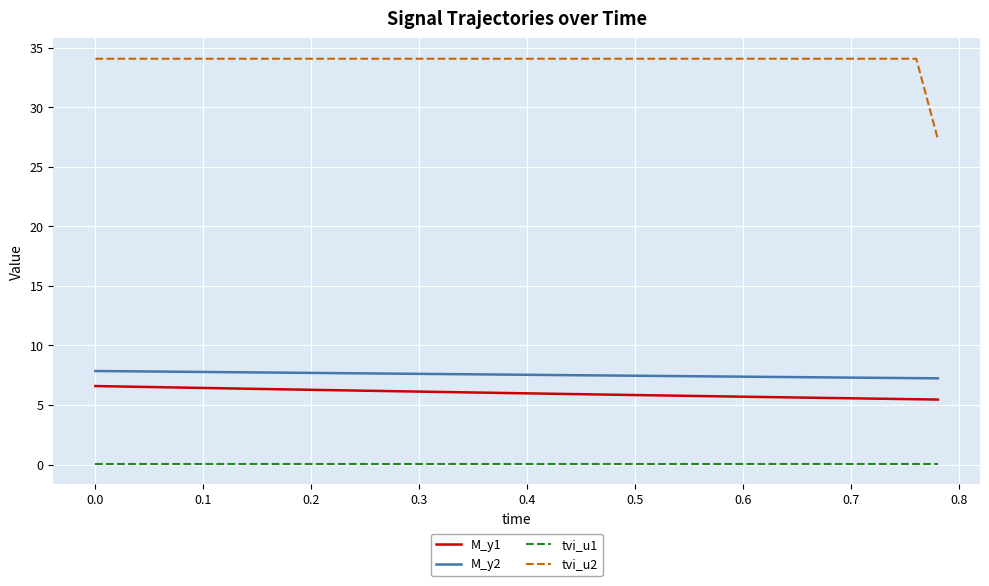

Count the number of categories in the chart.

40